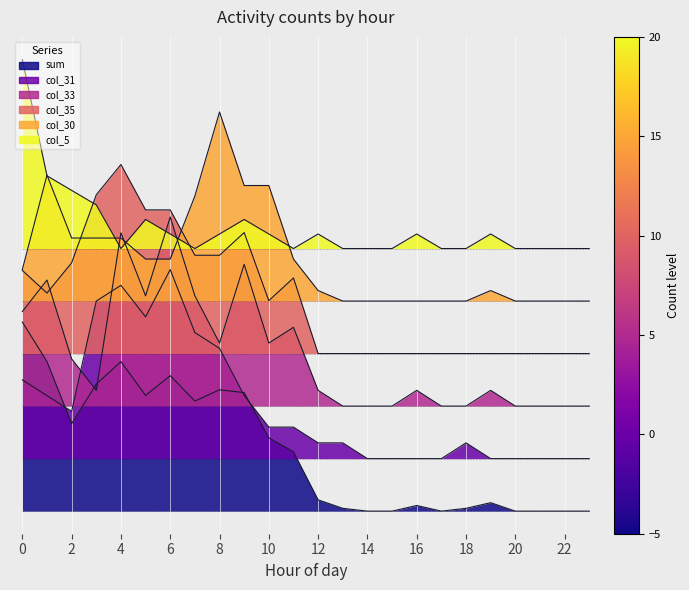

The value of col_31 at 19 is 6.7. True or false?

False